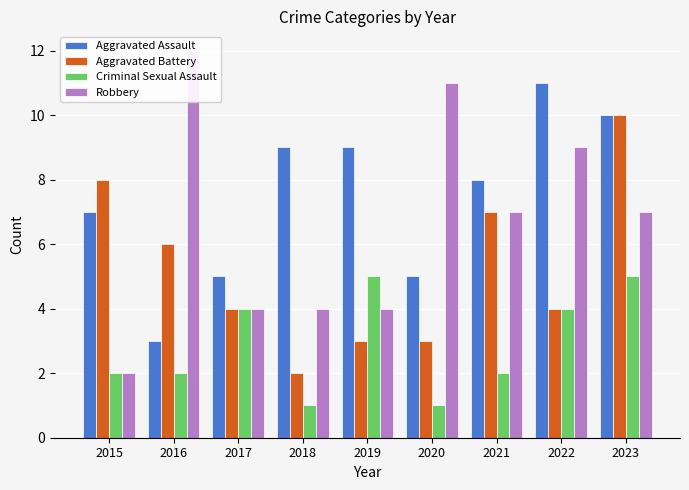

At which category is the sum across all series the highest?

2023